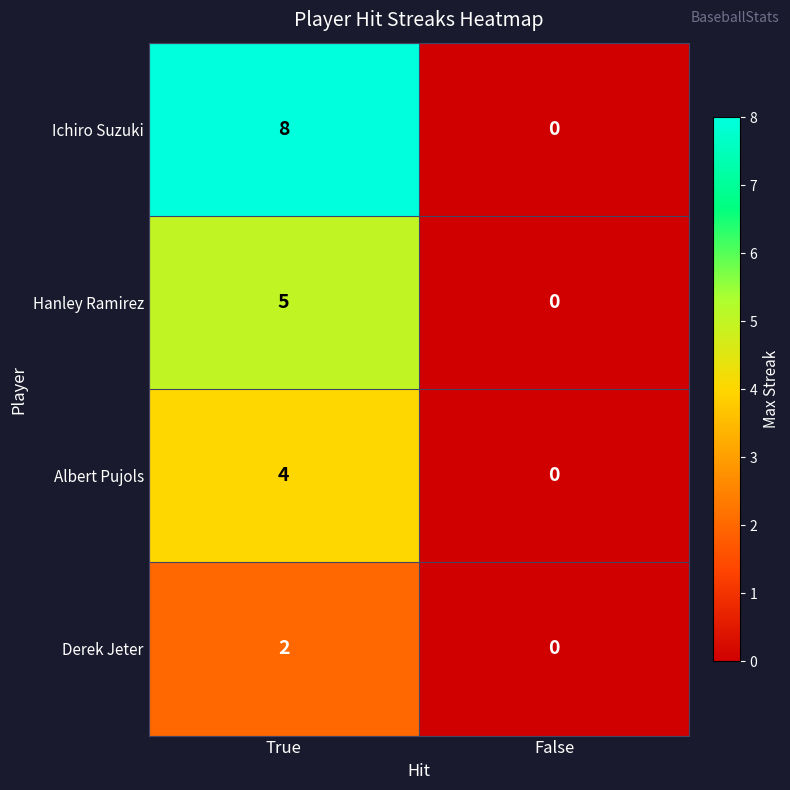

Which series has the widest spread of values?

Ichiro Suzuki